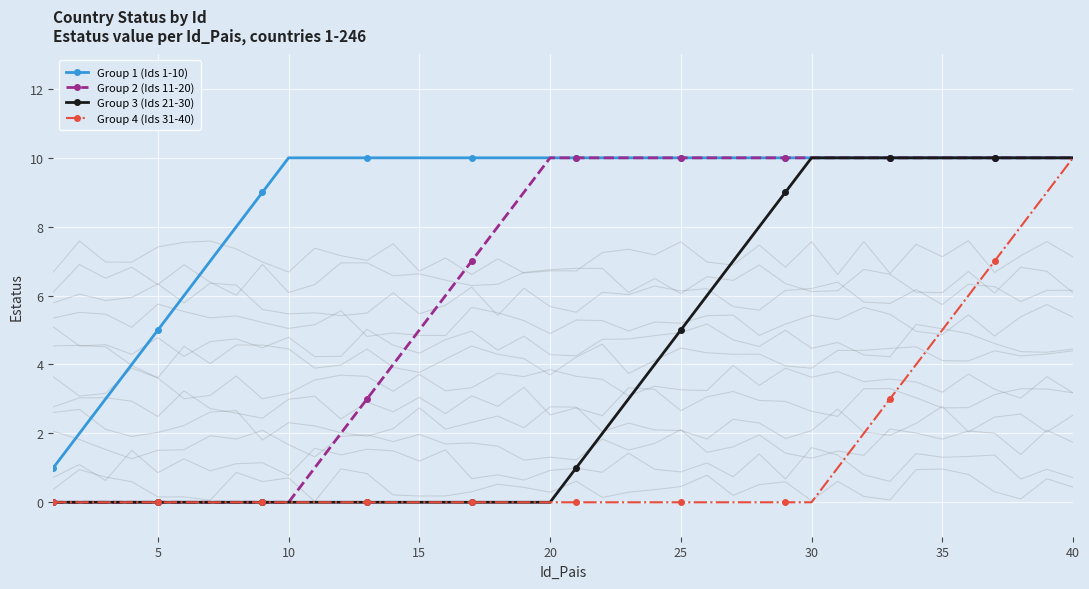

The value of Group 4 (Ids 31-40) at 5 is -6. True or false?

False